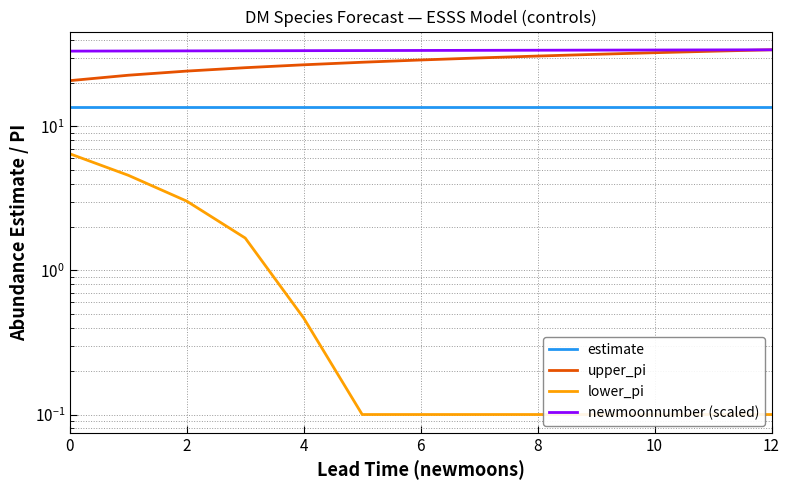

At how many categories does at least one series exceed 0?

13